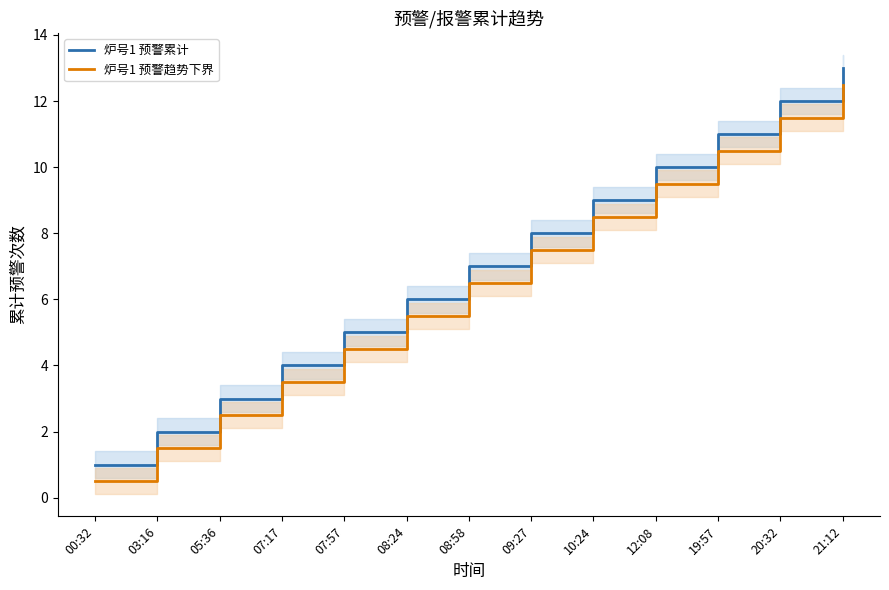

Reading left to right, extract all data points from this chart.

炉号1 预警累计: 00:32=1.0	03:16=2.0	05:36=3.0	07:17=4.0	07:57=5.0	08:24=6.0	08:58=7.0	09:27=8.0	10:24=9.0	12:08=10.0	19:57=11.0	20:32=12.0	21:12=13.0
炉号1 预警趋势下界: 00:32=0.5	03:16=1.5	05:36=2.5	07:17=3.5	07:57=4.5	08:24=5.5	08:58=6.5	09:27=7.5	10:24=8.5	12:08=9.5	19:57=10.5	20:32=11.5	21:12=12.5